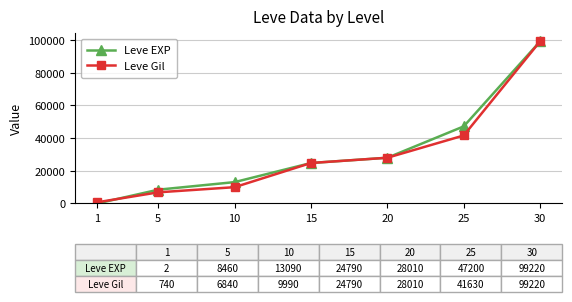

At how many categories does at least one series exceed 9759?

5